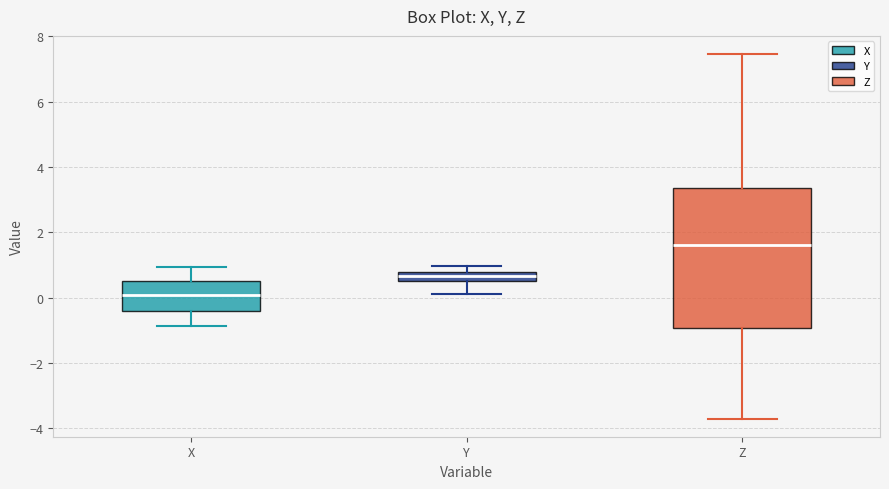

Comparing the boxes themselves (not the whiskers), which one is the tallest?

Z